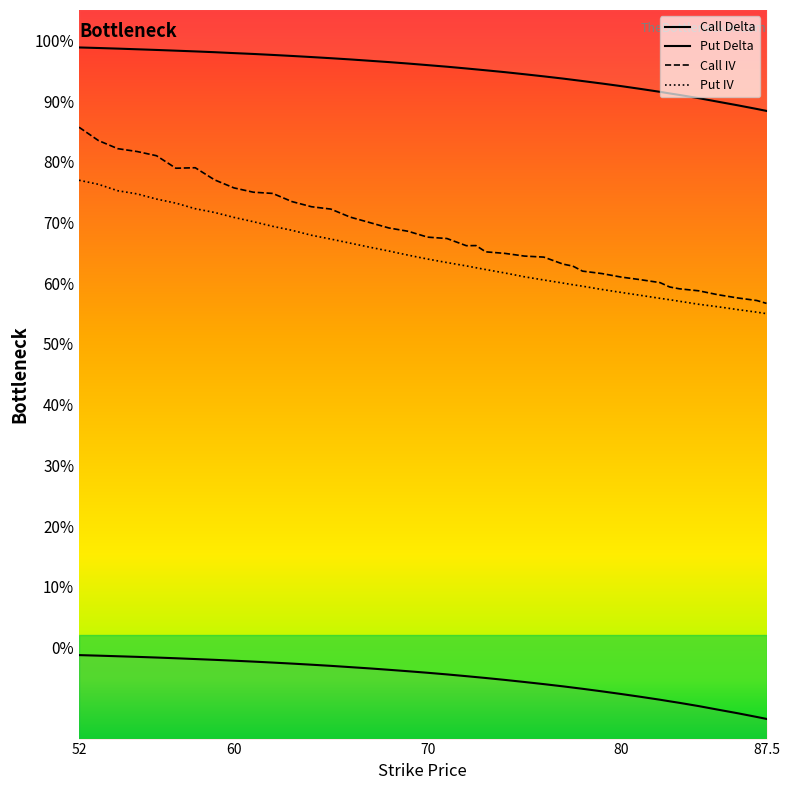

True or false: Put IV and Put Delta cross at least once.

False